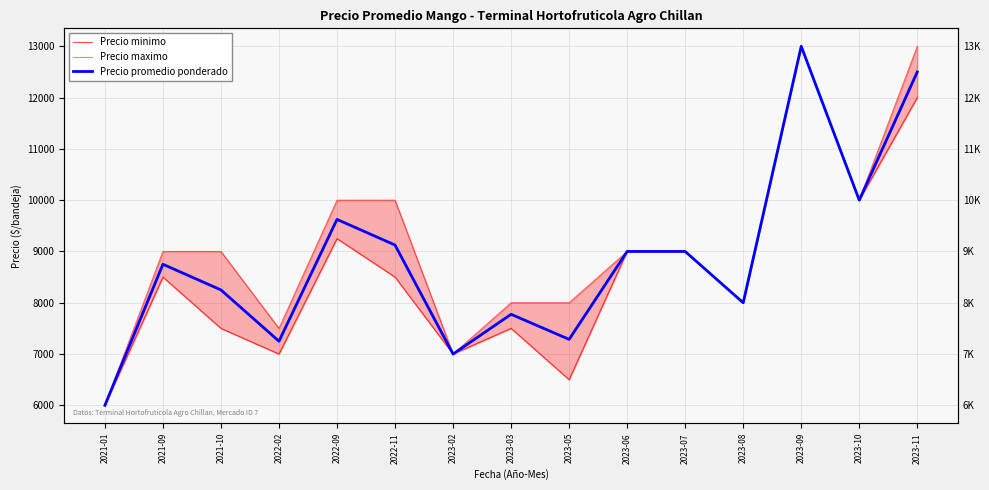

Reading left to right, what are all the values shown in this chart?

Precio minimo: 6000	8500	7500	7000	9250	8500	7000	7500	6500	9000	9000	8000	13000	10000	12000
Precio maximo: 6000	9000	9000	7500	10000	10000	7000	8000	8000	9000	9000	8000	13000	10000	13000
Precio promedio ponderado: 6000	8750	8250	7250	9625	9125	7000	7775	7286	9000	9000	8000	13000	10000	12500